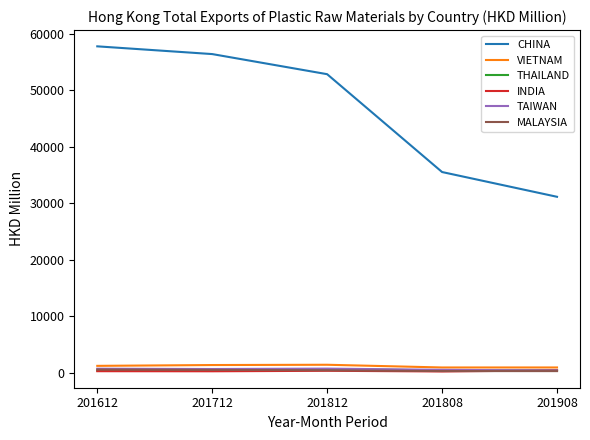

What is the minimum value shown in the chart?

187.9